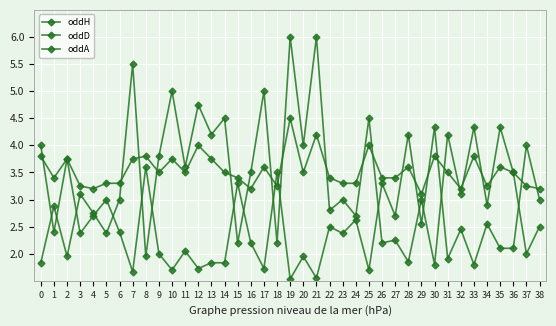

How many series are shown in this chart?

3